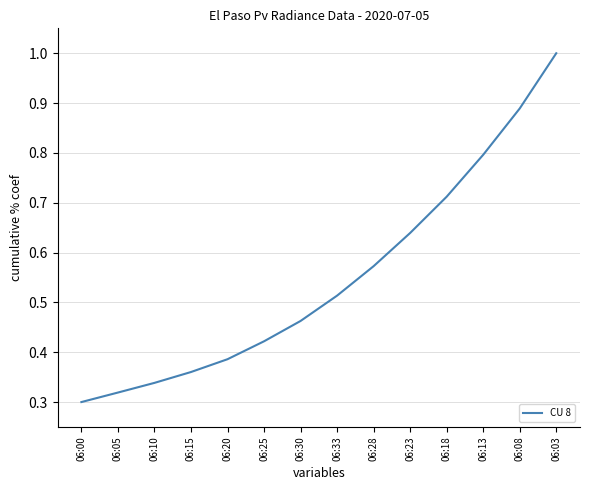

Rank the categories by value from lowest to highest.

06:00, 06:05, 06:10, 06:15, 06:20, 06:25, 06:30, 06:33, 06:28, 06:23, 06:18, 06:13, 06:08, 06:03